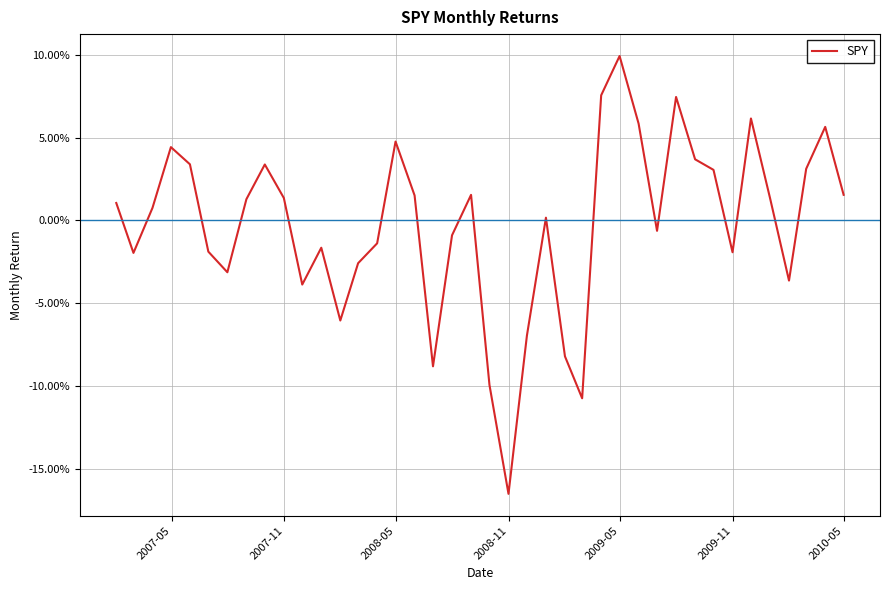

How many lines are shown in the chart?

1